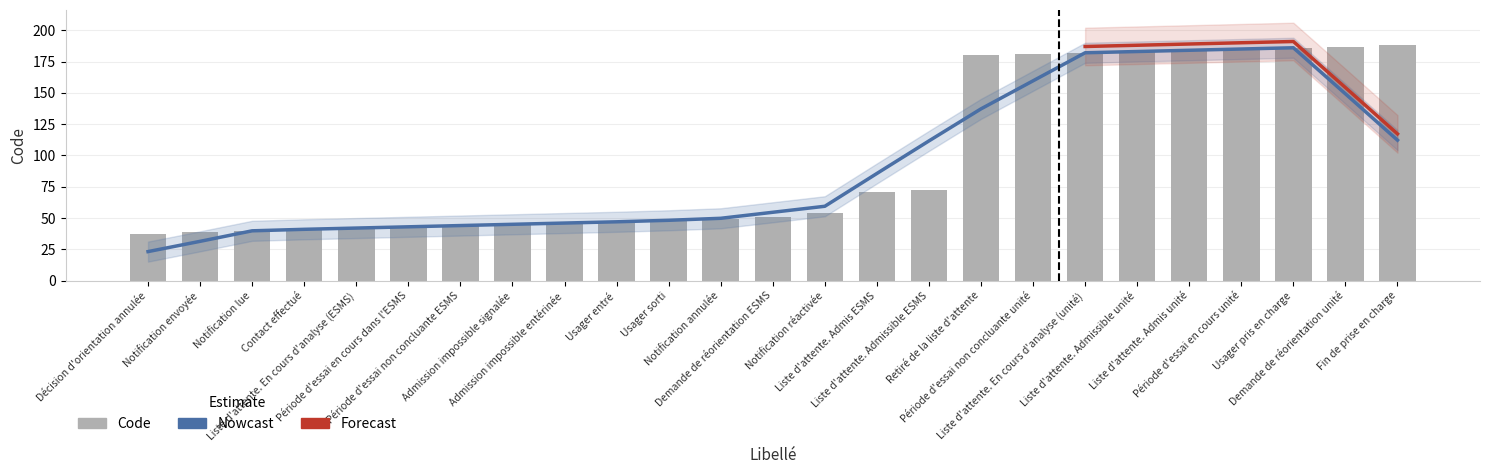

Reading left to right, what are all the values shown in this chart?

37	39	40	41	42	43	44	45	46	47	48	49	51	54	71	72	180	181	182	183	184	185	186	187	188